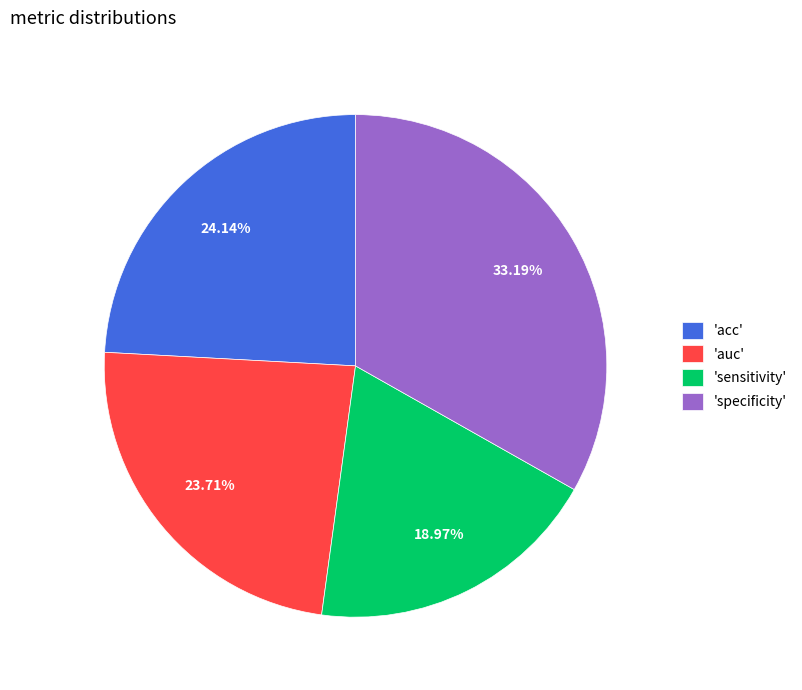

Is there any slice that represents more than half of the pie?

No